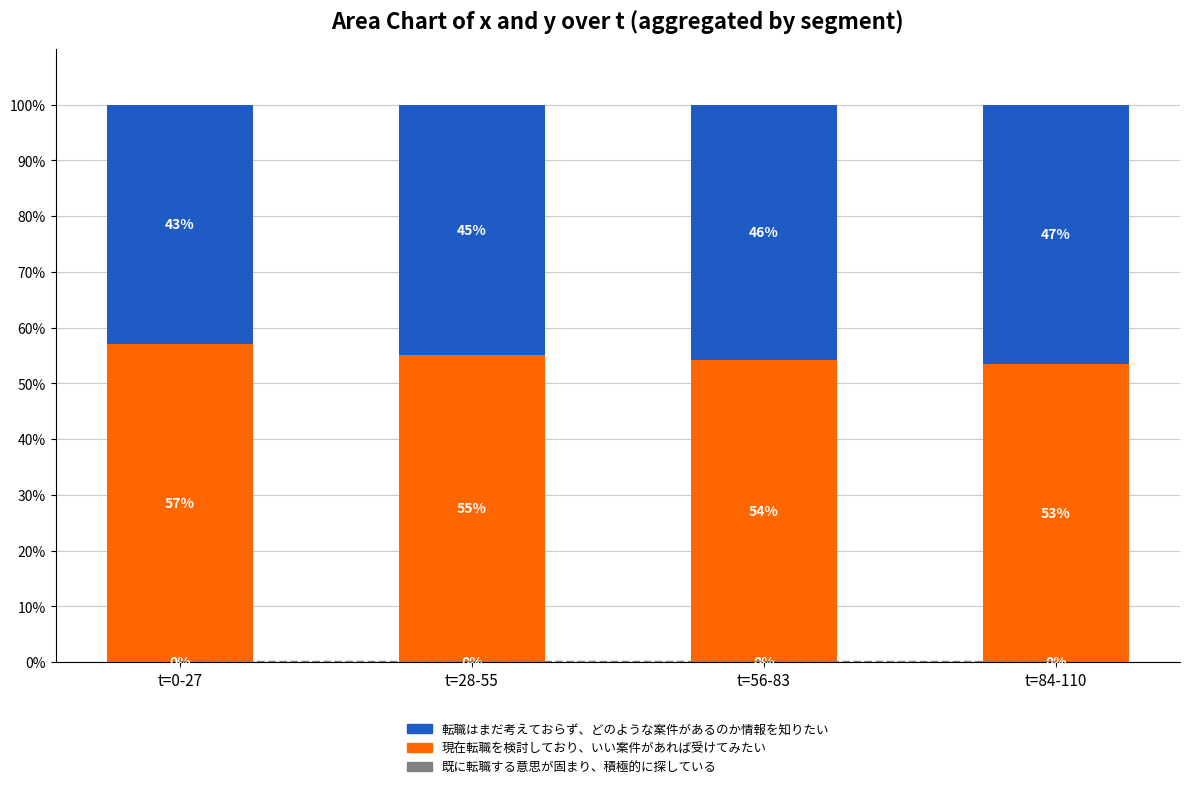

Is the value of 既に転職する意思が固まり、積極的に探している at t=0-27 greater than the value of 現在転職を検討しており、いい案件があれば受けてみたい at t=28-55?

No